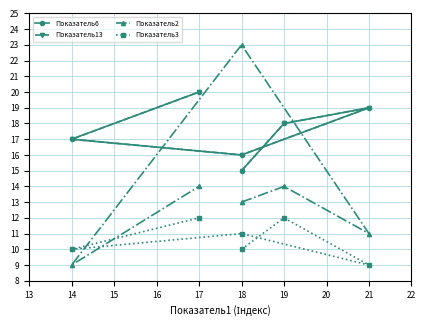

At 18, list the series in order from largest to smallest.

Показатель6, Показатель13, Показатель2, Показатель3